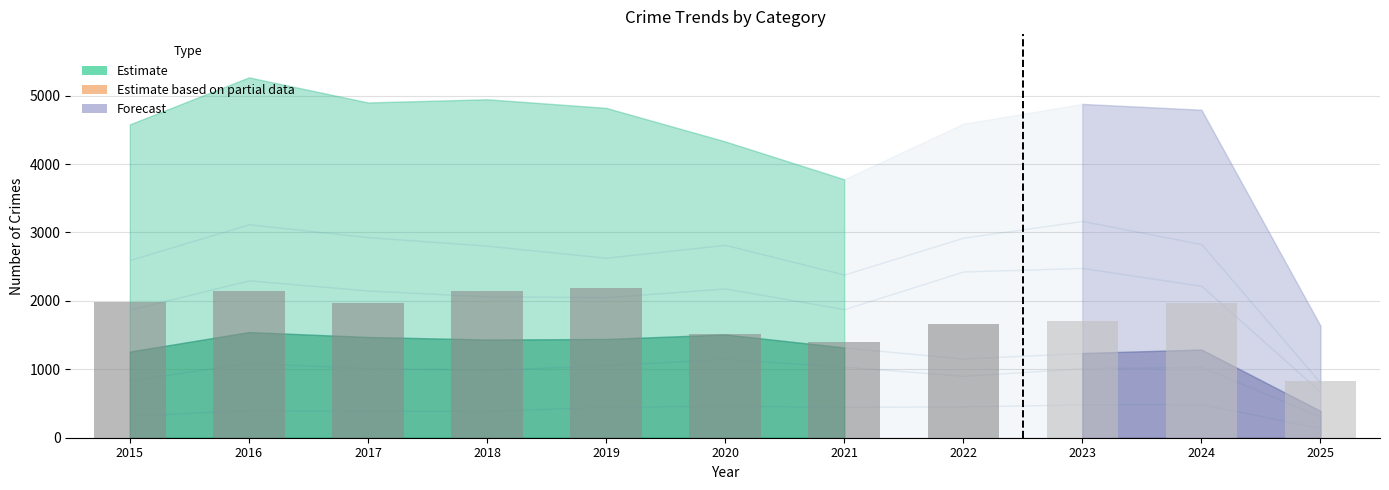

How many categories are shown in the chart?

11